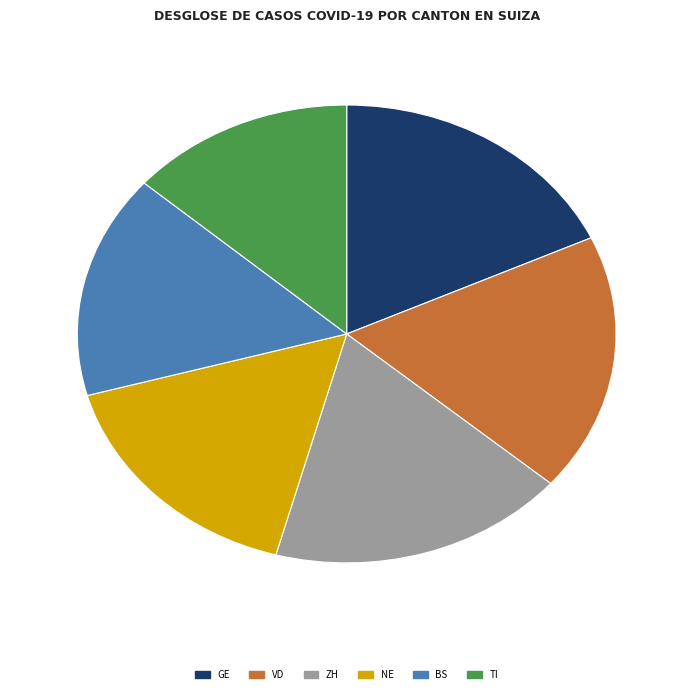

Is the sum of VD and GE greater than half?

No